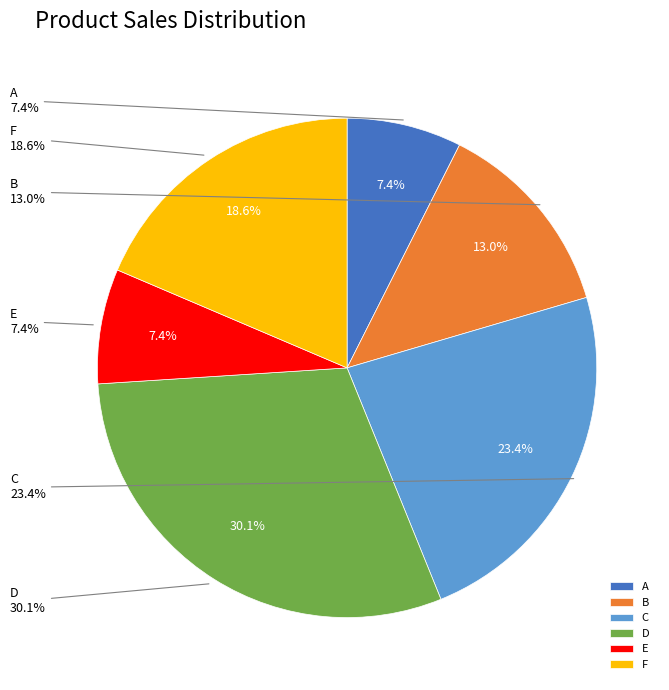

Is it true that D is 36% of the pie?

False